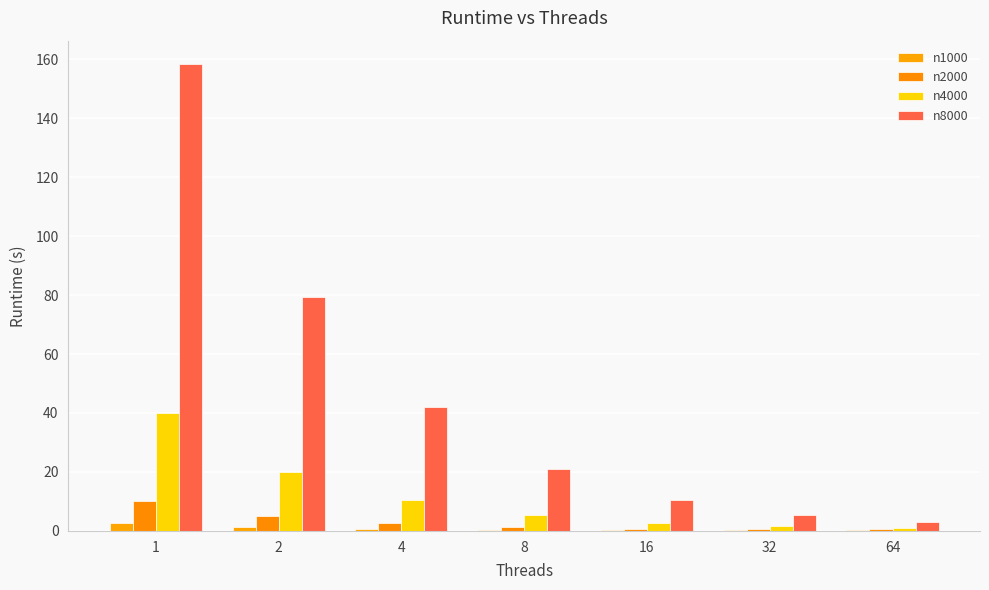

Reading left to right, extract all data points from this chart.

n1000: 2.6	1.3	0.7	0.4	0.3	0.3	0.4
n2000: 10.1	5.1	2.7	1.4	0.8	0.6	0.6
n4000: 40.0	20.0	10.5	5.3	2.8	1.5	1.1
n8000: 158.3	79.4	41.9	21.0	10.6	5.5	3.1